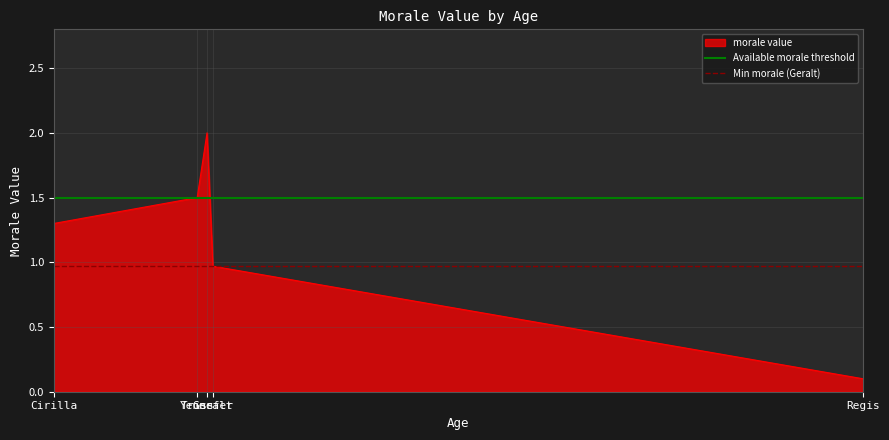

What is the total value across all series at Triss?

2.5